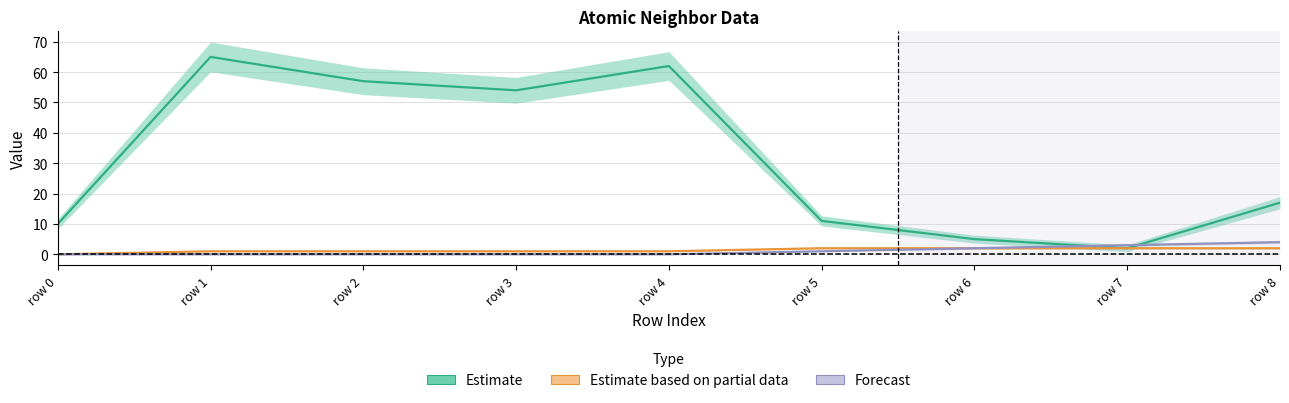

What is the value of the isite point at the 3rd from the left?

57